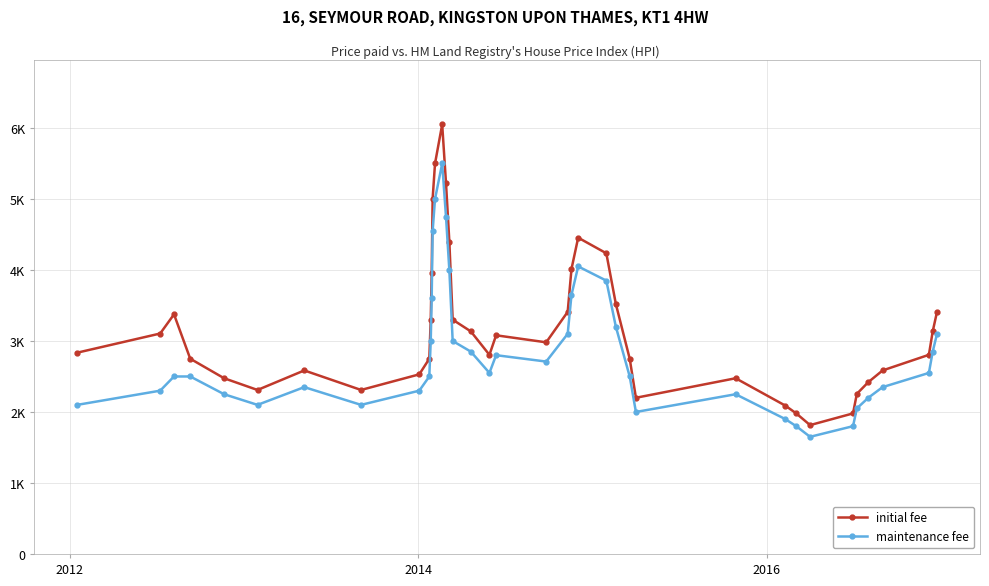

What are all the series names shown in the legend?

initial fee, maintenance fee